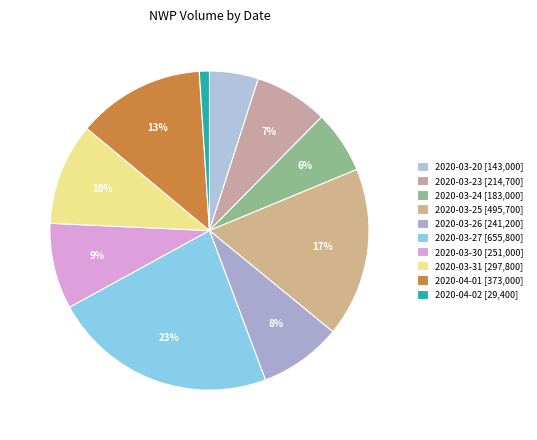

What is the ratio of the value at 2020-03-30 to the value at 2020-03-23?

1.2